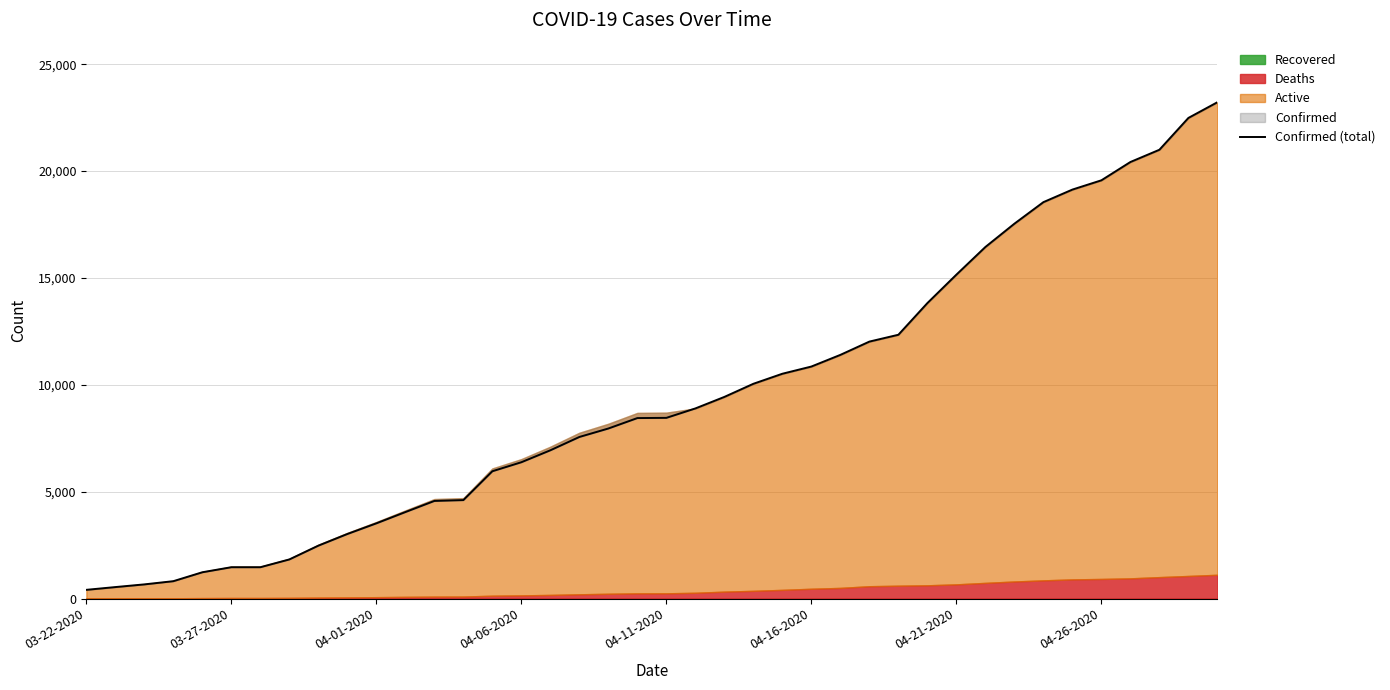

What is the change in value from 26 to 34?

+7733